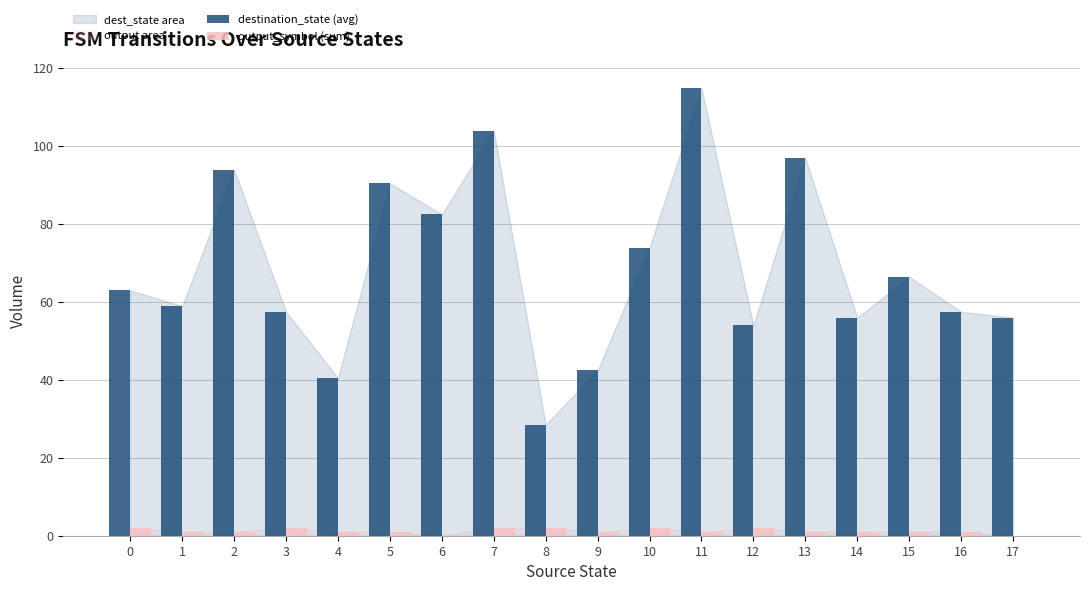

Which series changed the most between 7 and 17?

destination_state (avg)